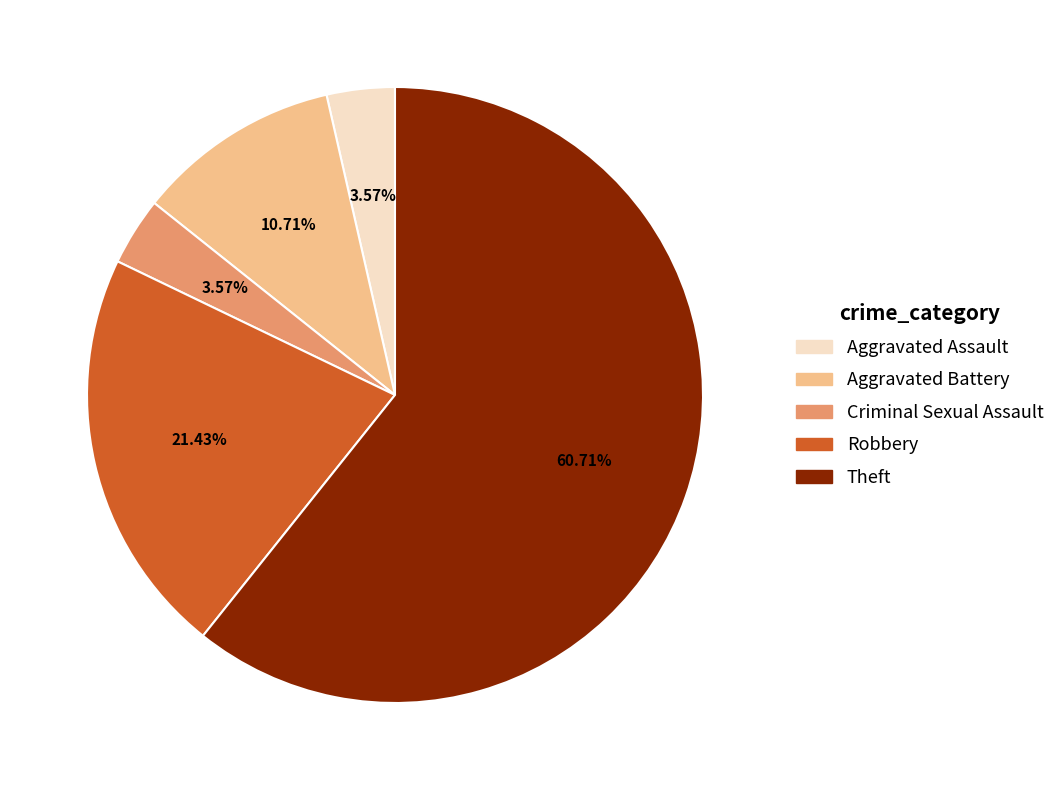

Is there any slice that represents more than half of the pie?

Yes